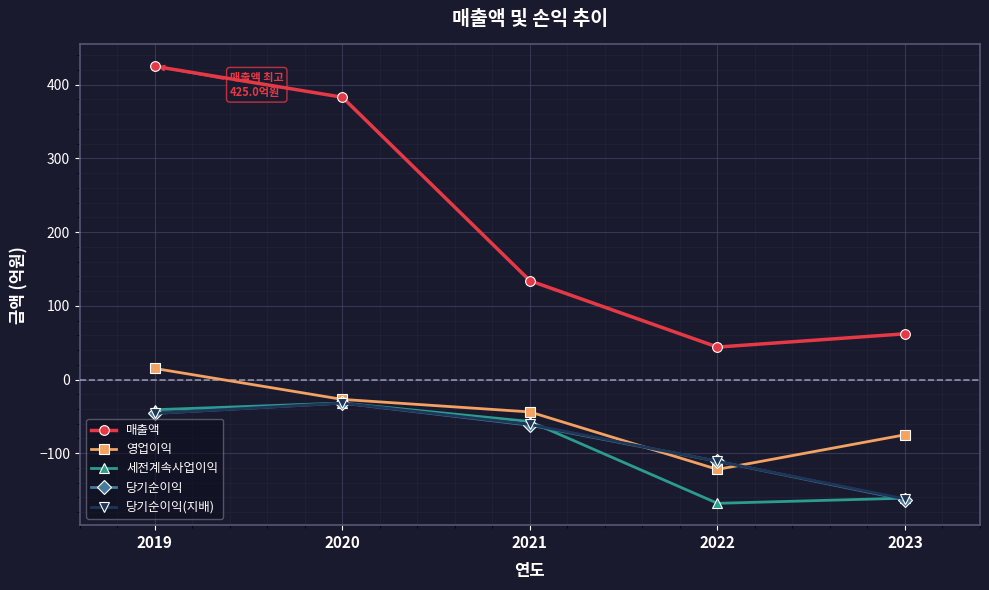

What is the maximum value for 매출액?

425